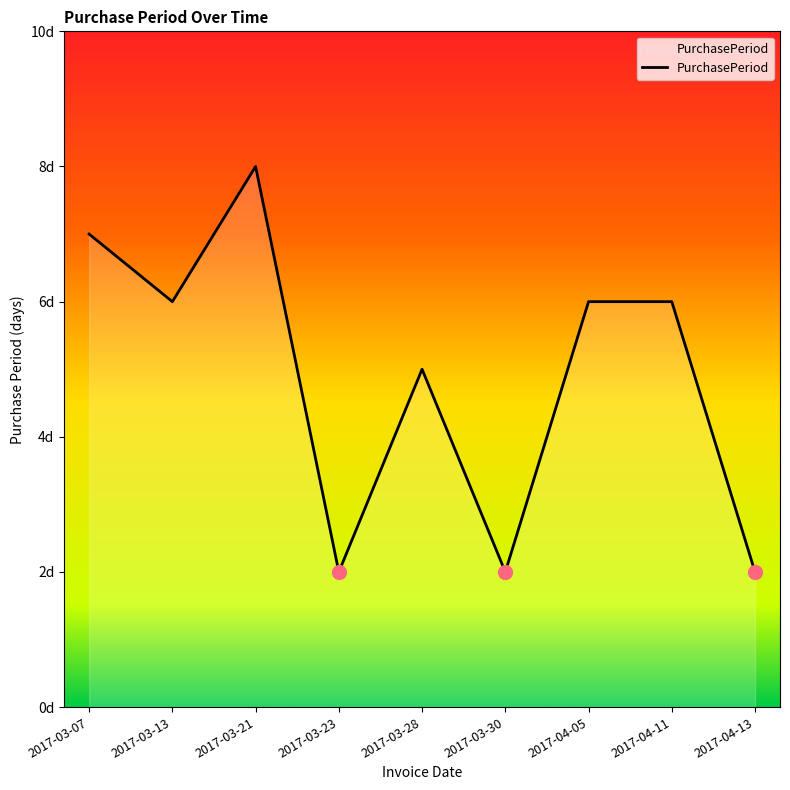

What is the minimum value shown in the chart?

2